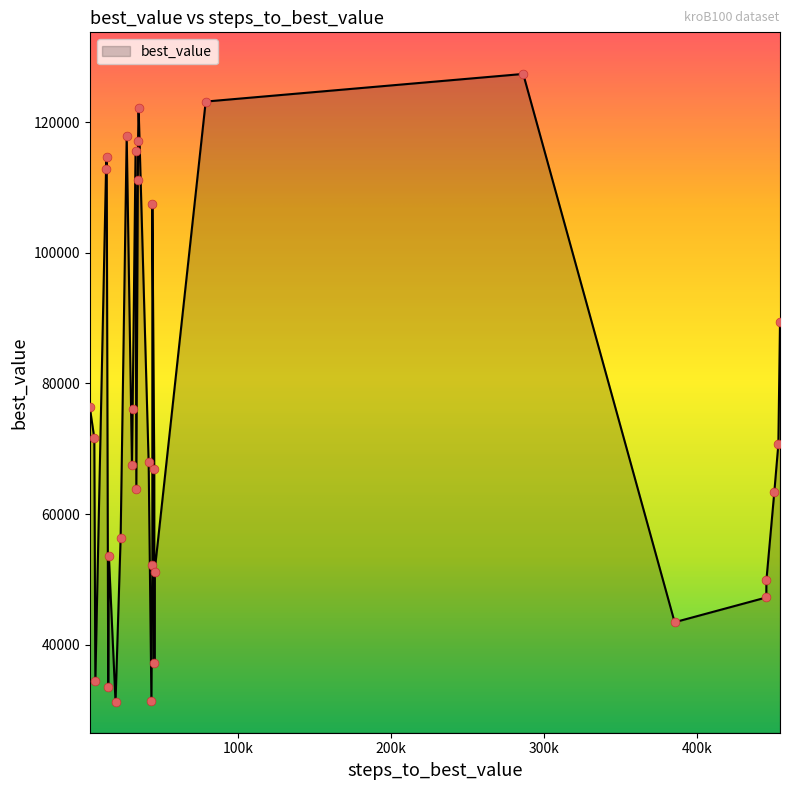

What is the smallest value displayed?

31207